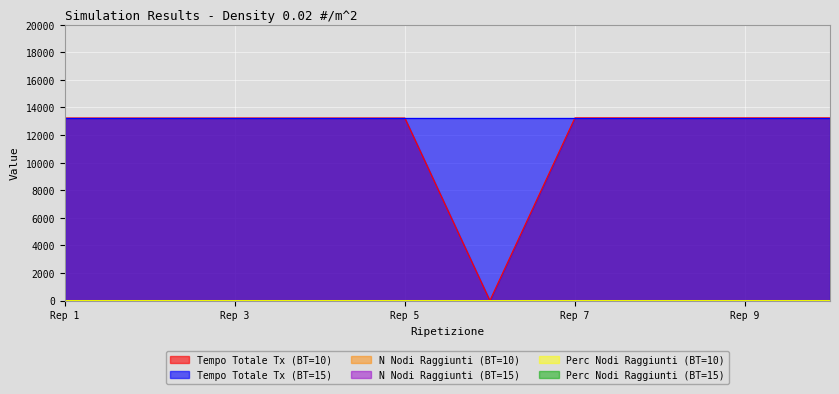

What is the value of the Perc Nodi Raggiunti (BT=10) point at the 5th from the left?

1.0